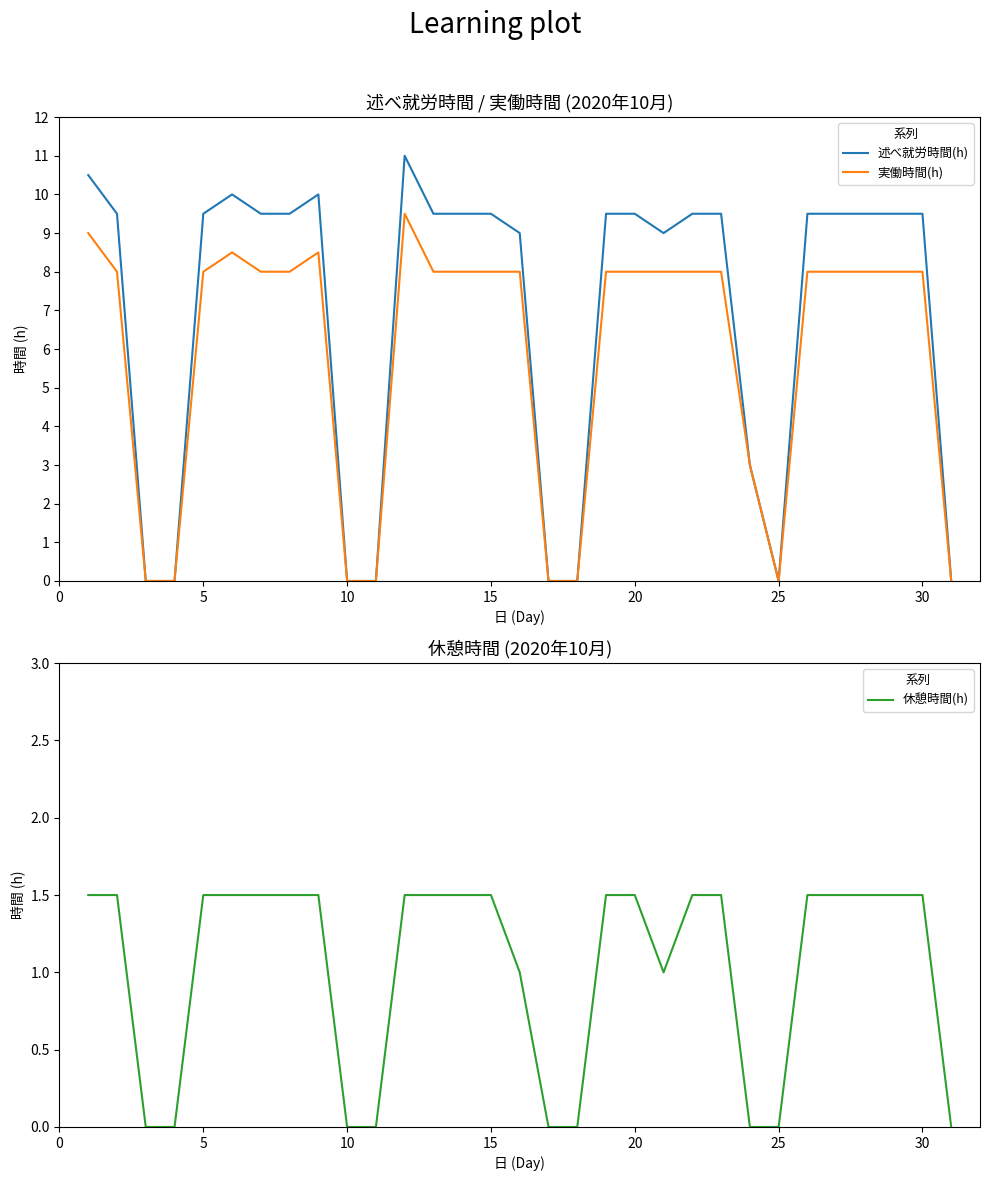

Reading left to right, extract all data points from this chart.

述べ就労時間(h): 10.5	9.5	0.0	0.0	9.5	10.0	9.5	9.5	10.0	0.0	0.0	11.0	9.5	9.5	9.5	9.0	0.0	0.0	9.5	9.5	9.0	9.5	9.5	3.0	0.0	9.5	9.5	9.5	9.5	9.5	0.0
実働時間(h): 9.0	8.0	0.0	0.0	8.0	8.5	8.0	8.0	8.5	0.0	0.0	9.5	8.0	8.0	8.0	8.0	0.0	0.0	8.0	8.0	8.0	8.0	8.0	3.0	0.0	8.0	8.0	8.0	8.0	8.0	0.0
休憩時間(h): 1.5	1.5	0.0	0.0	1.5	1.5	1.5	1.5	1.5	0.0	0.0	1.5	1.5	1.5	1.5	1.0	0.0	0.0	1.5	1.5	1.0	1.5	1.5	0.0	0.0	1.5	1.5	1.5	1.5	1.5	0.0